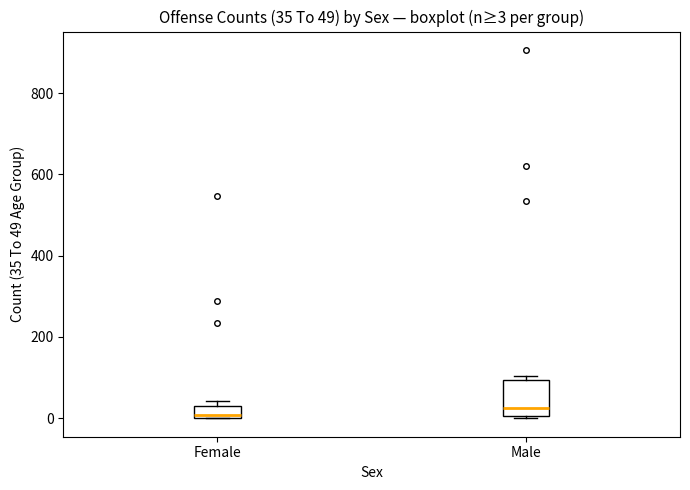

Which box is the tallest, from its lower edge to its upper edge?

Male